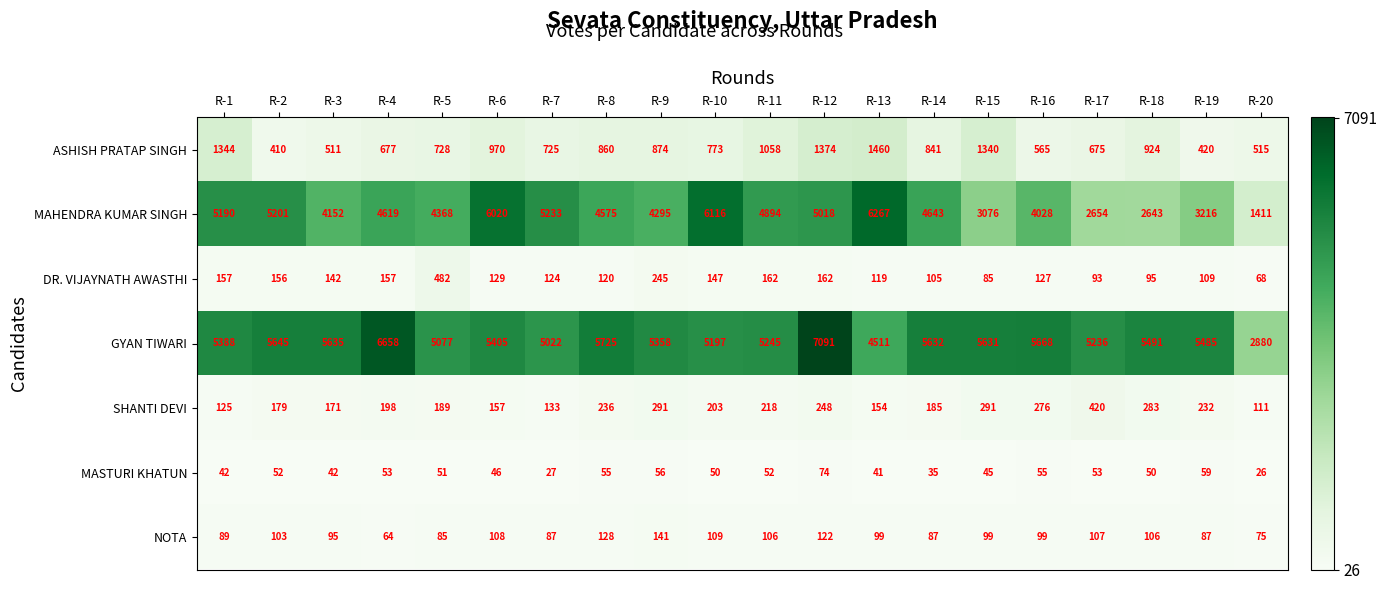

List the series in order of their peak value, highest first.

GYAN TIWARI, MAHENDRA KUMAR SINGH, ASHISH PRATAP SINGH, DR. VIJAYNATH AWASTHI, SHANTI DEVI, NOTA, MASTURI KHATUN